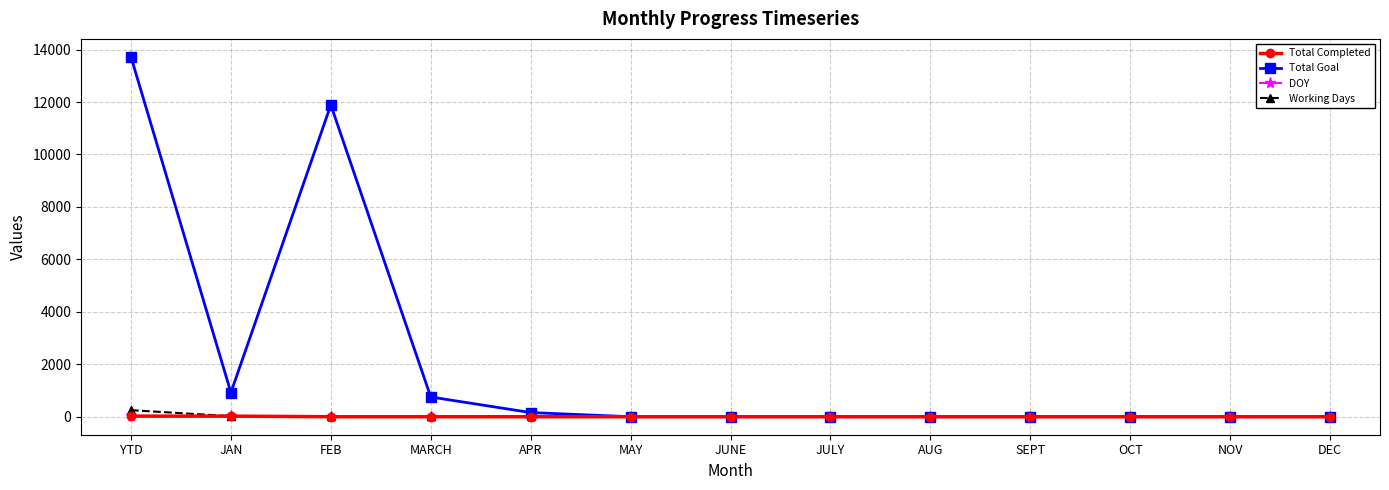

After their last crossing, which series has the higher values: Total Completed or Working Days?

Working Days